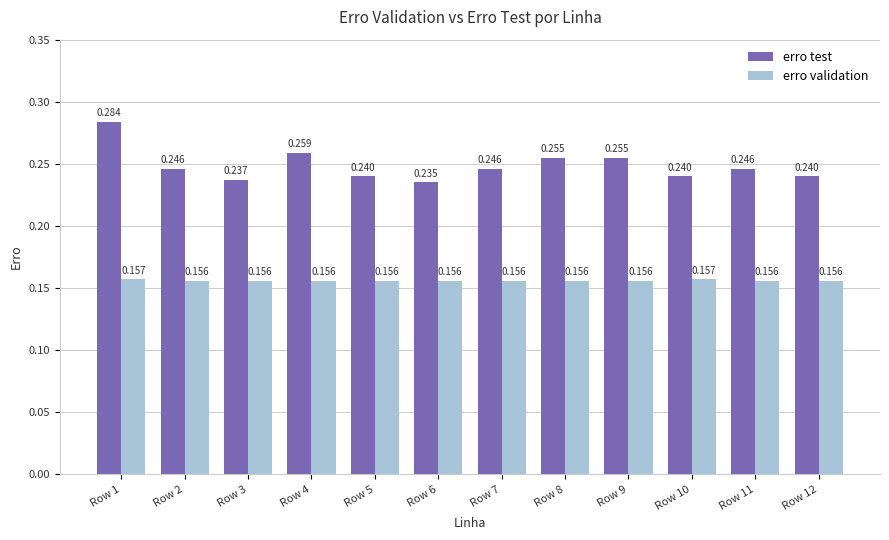

List the series in order of their peak value, highest first.

erro test, erro validation